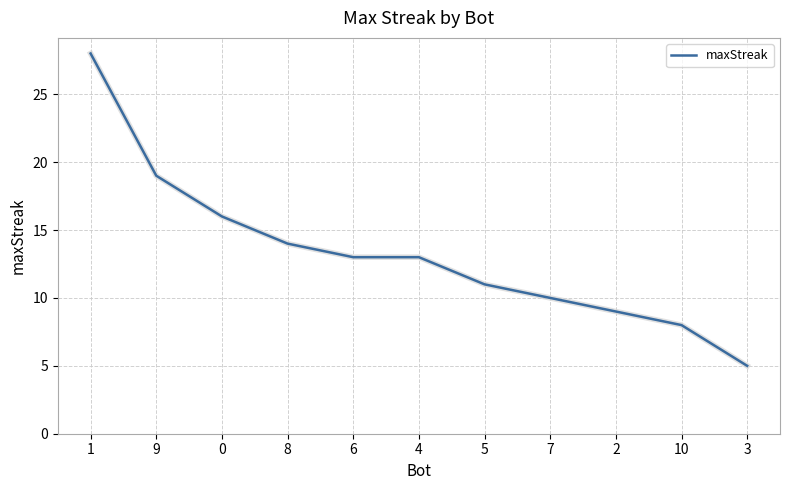

What is the difference between the maximum and minimum values?

23